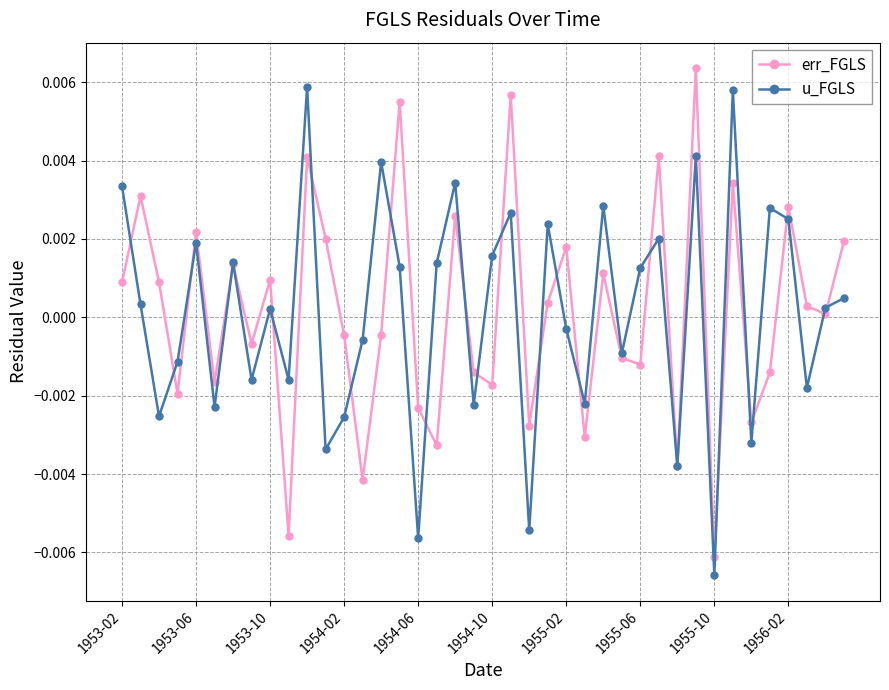

True or false: err_FGLS has more than 0 interior local peaks.

True